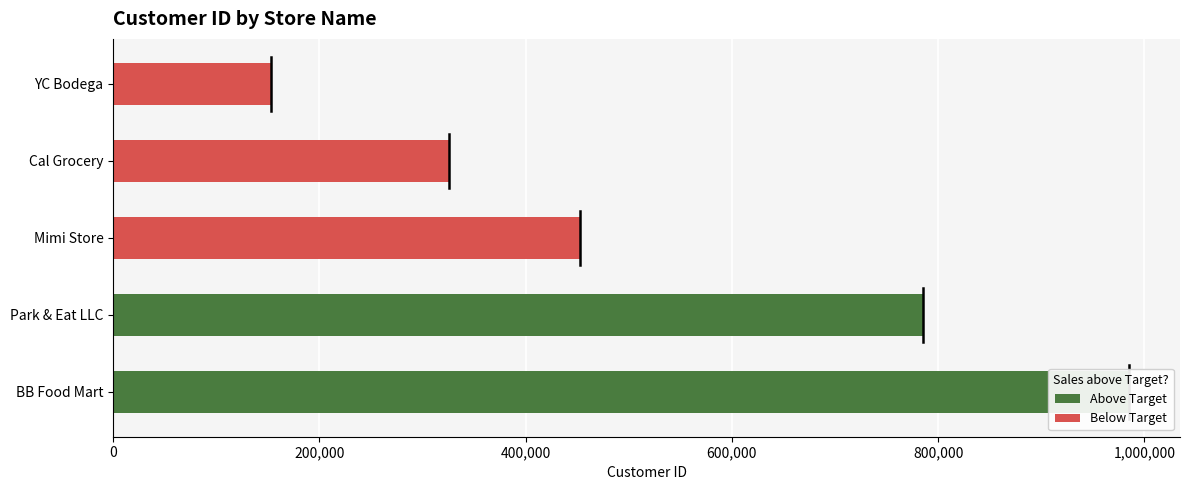

True or false: the data shows 693978 at Mimi Store.

False